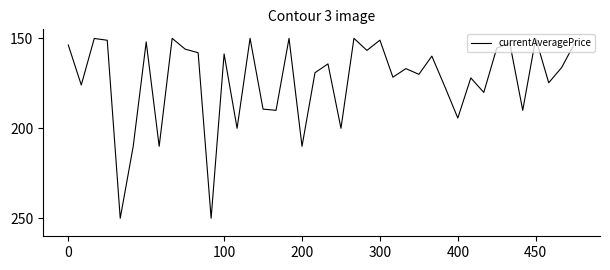

Does the chart display data point markers on the line(s)?

No